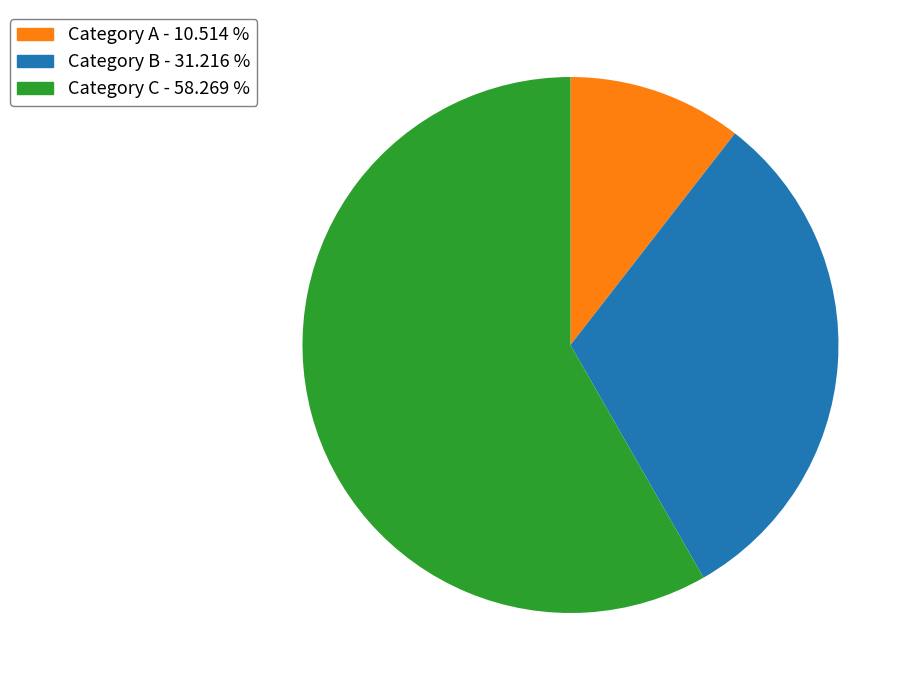

Count the number of slices in the pie.

3